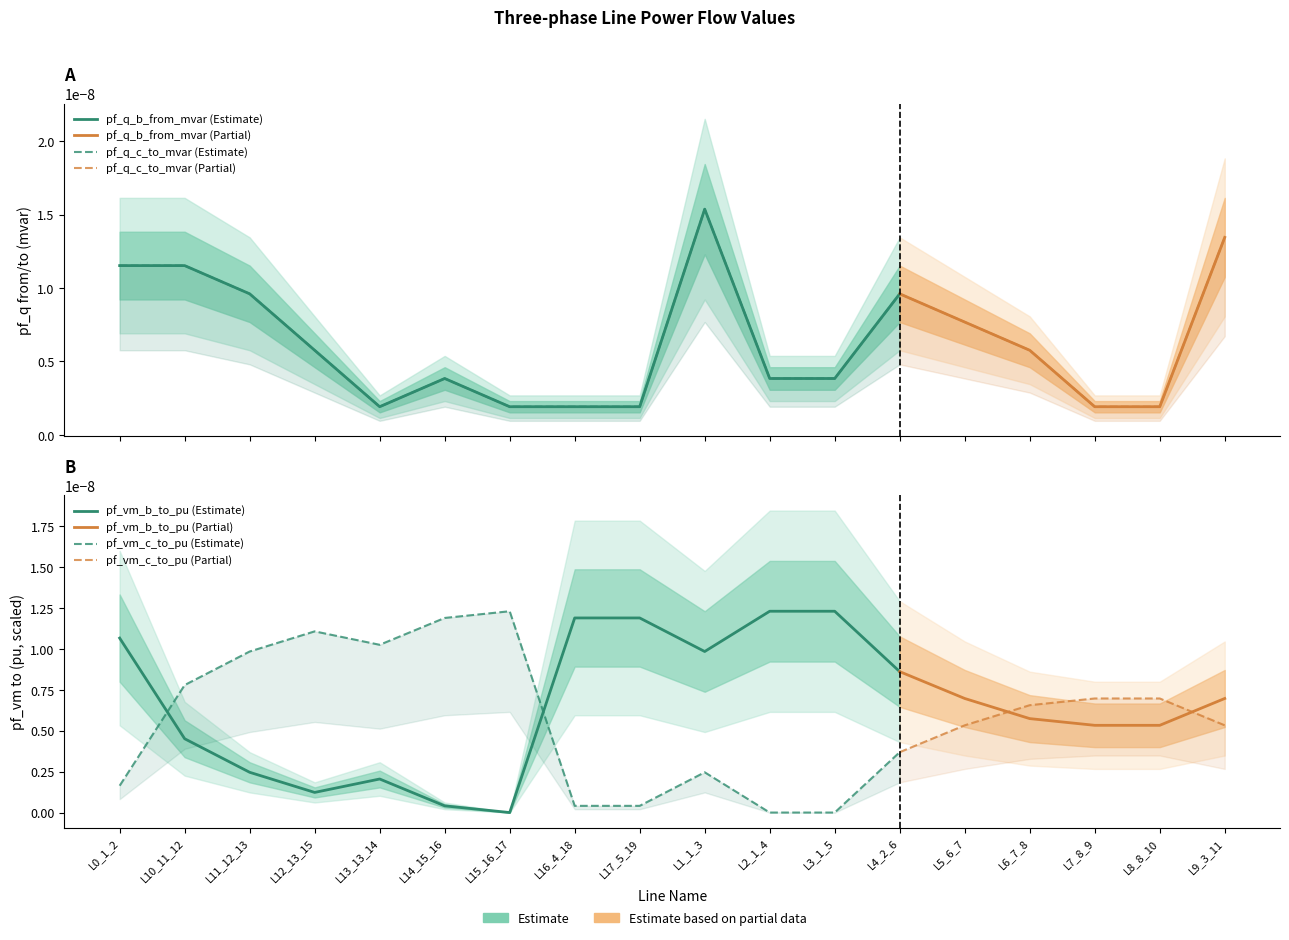

At which category does pf_q_b_from_mvar reach its first local valley?

Line13_13_14